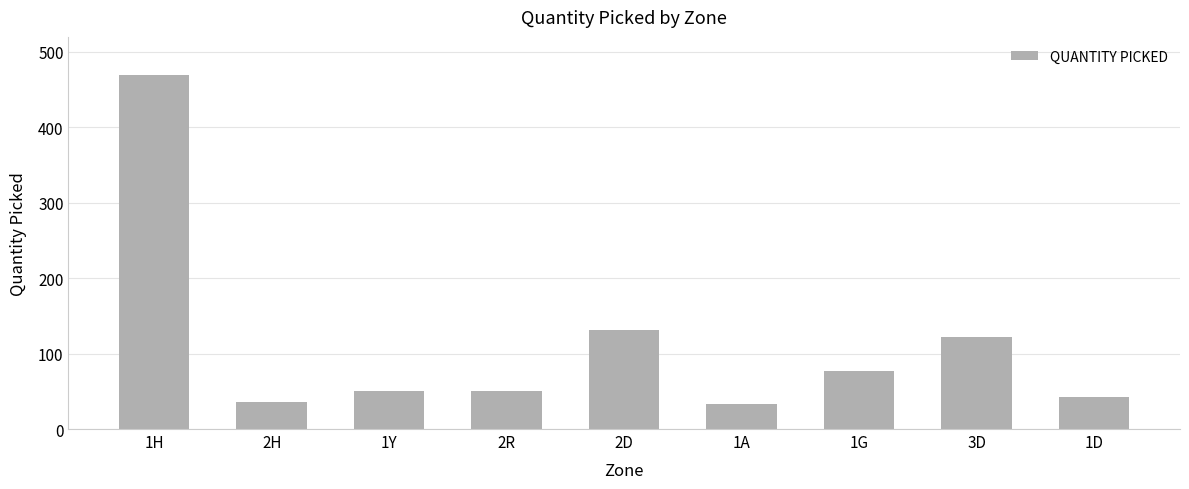

At which label does the data first exceed 51?

1H